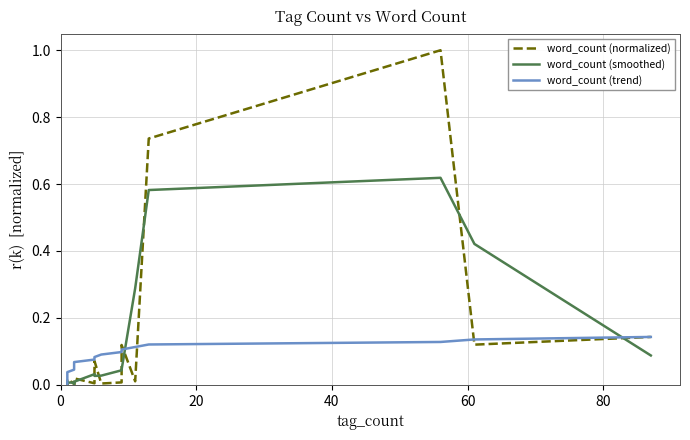

What are all the series names shown in the legend?

word_count (normalized), word_count (smoothed), word_count (trend)